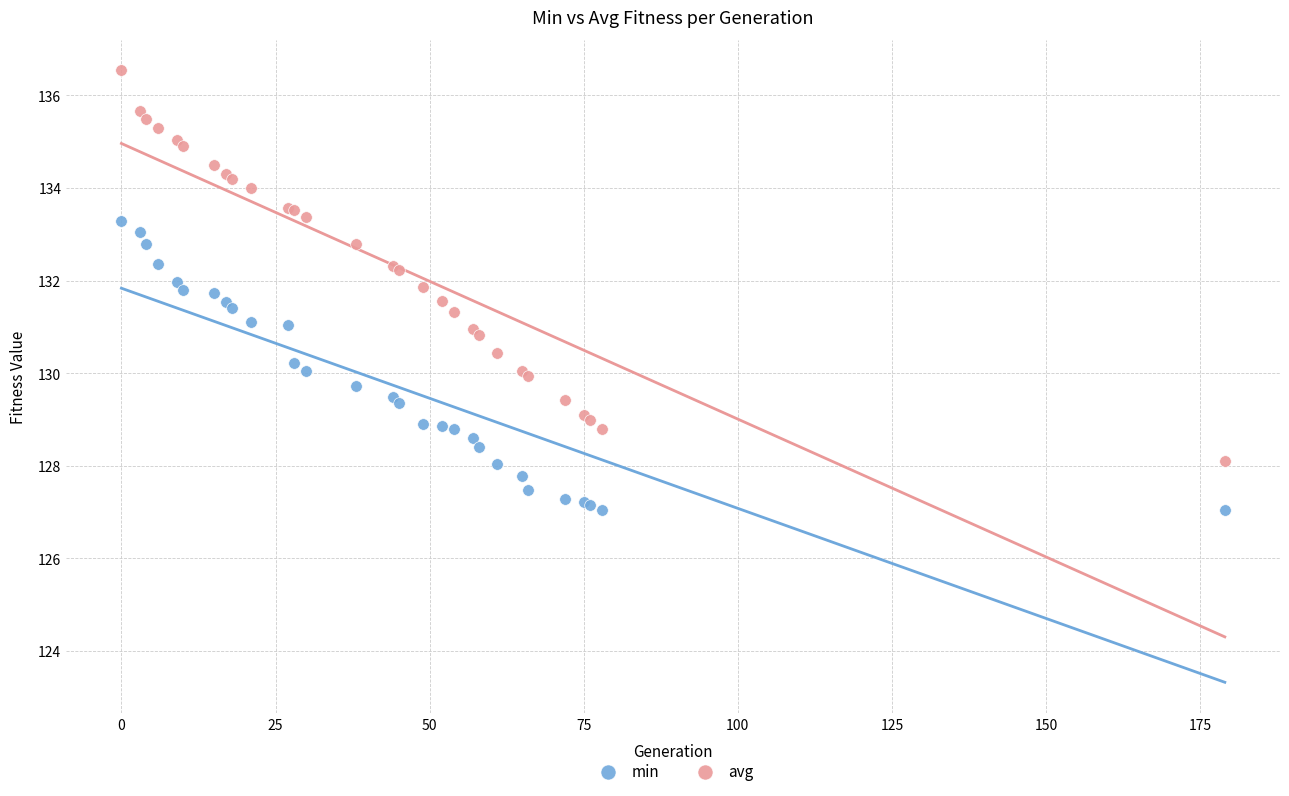

What is the X range (max minus min) for the scatter plot?

179.0